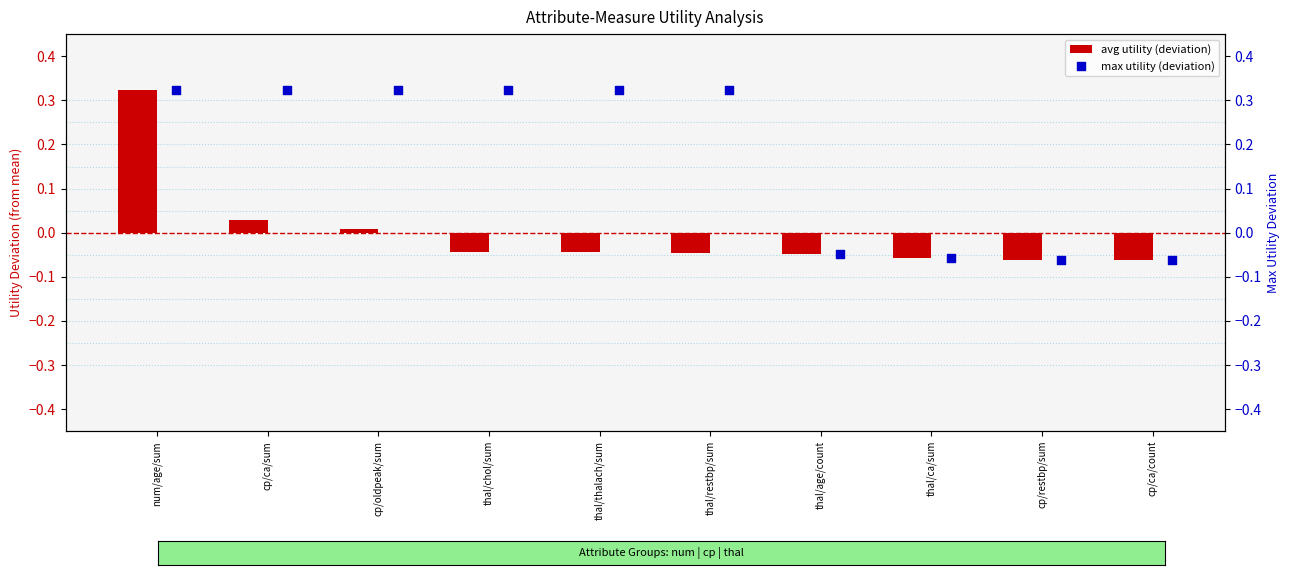

True or false: avg utility (deviation) has a value of -0.1 at thal/age/count.

False